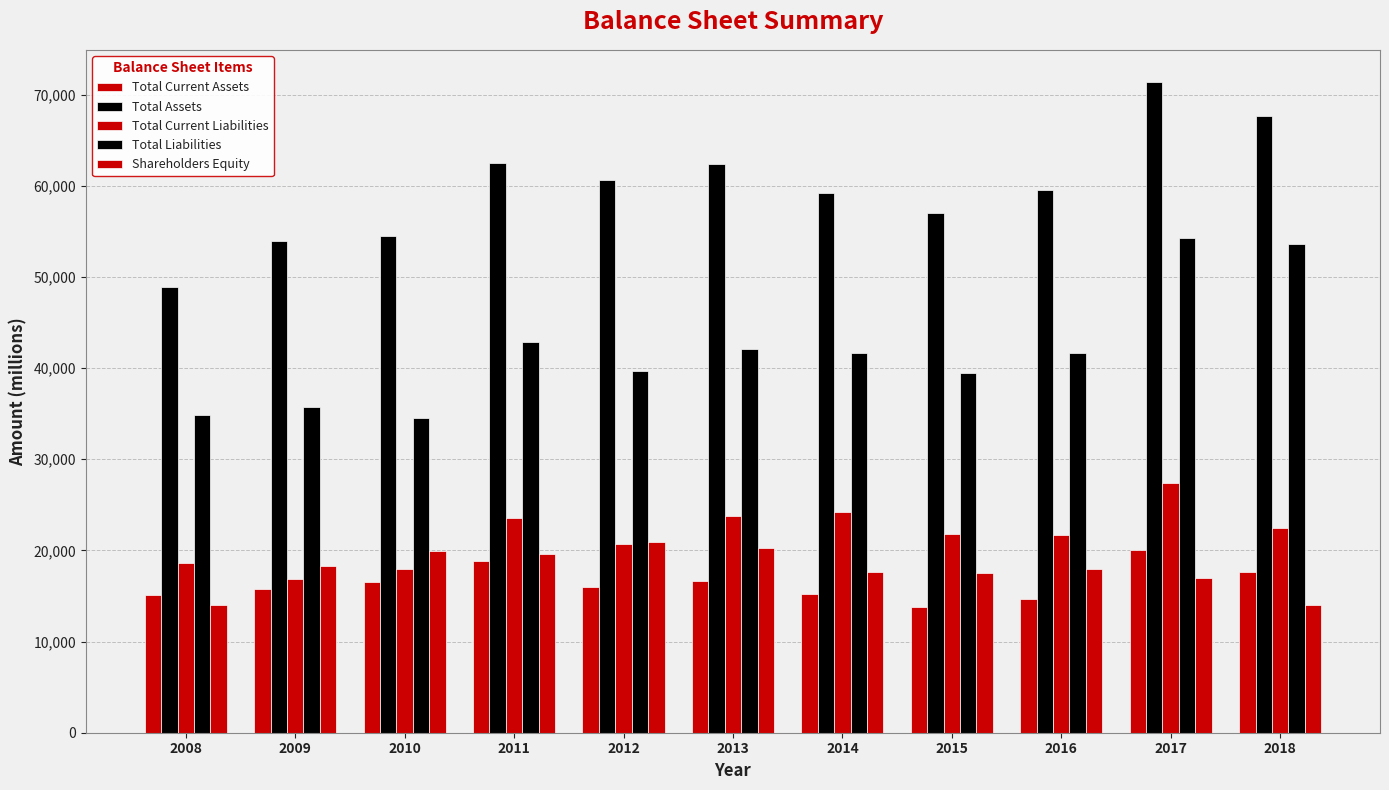

What is the sum of the Total Current Assets values at 2016 and 2008?

29747